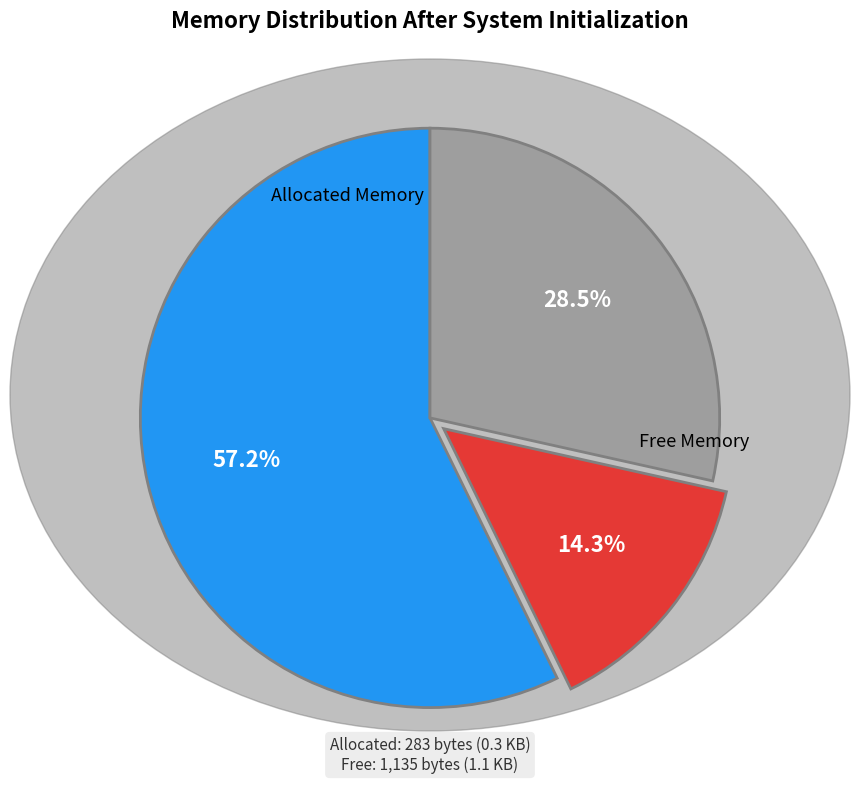

Does any single category account for the majority?

Yes